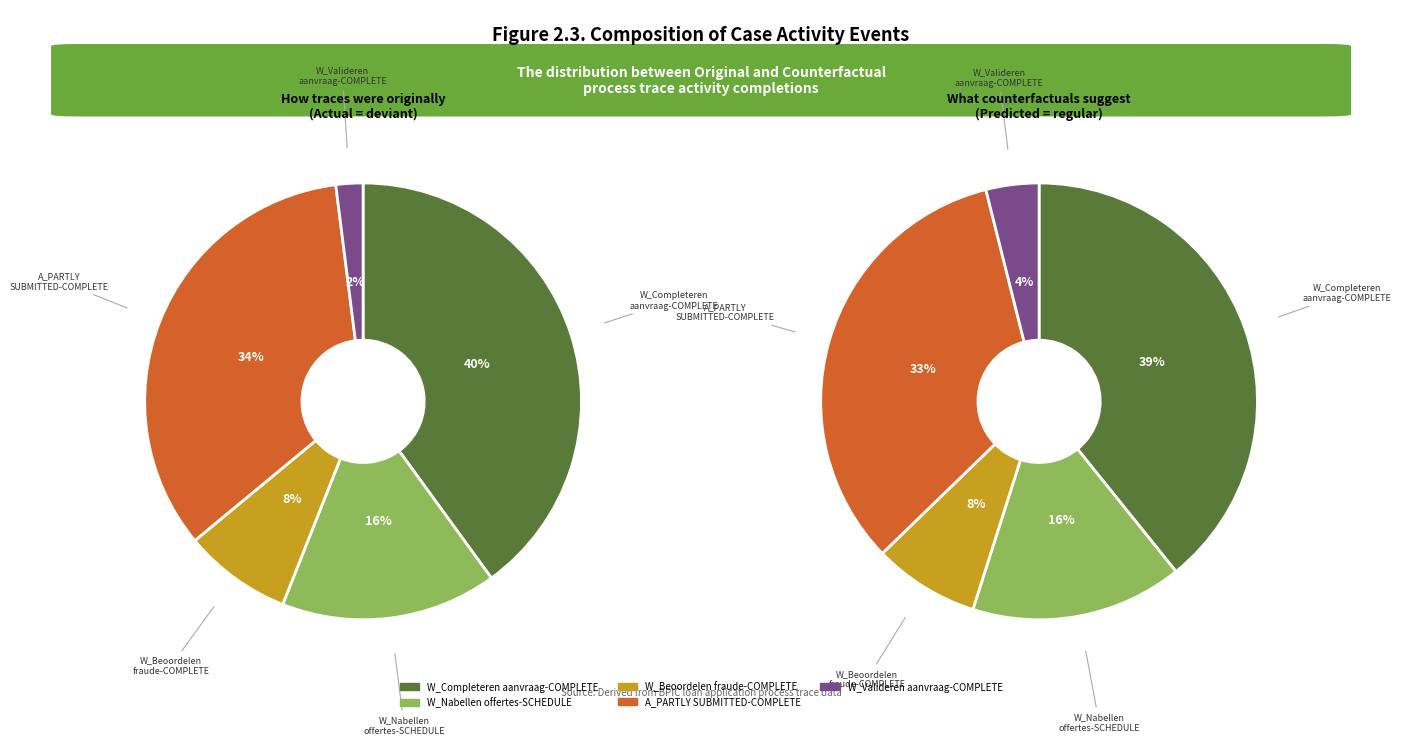

To the nearest percent, what is the average slice percentage?

20%